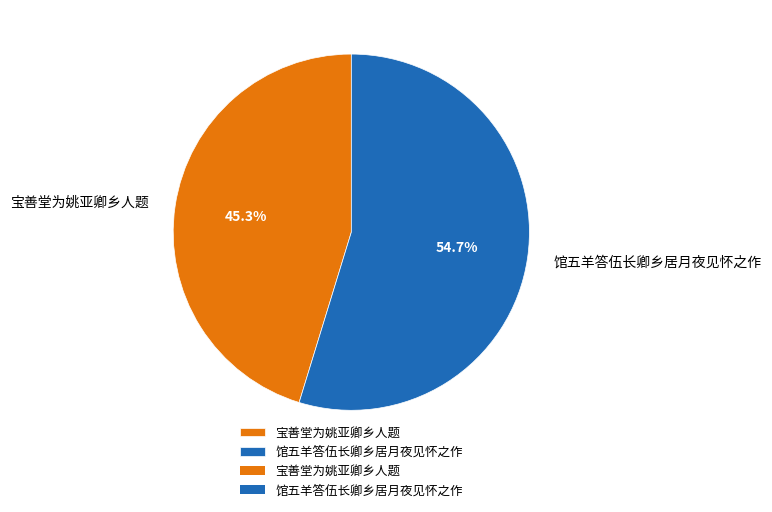

What is the smallest slice in the pie chart?

宝善堂为姚亚卿乡人题